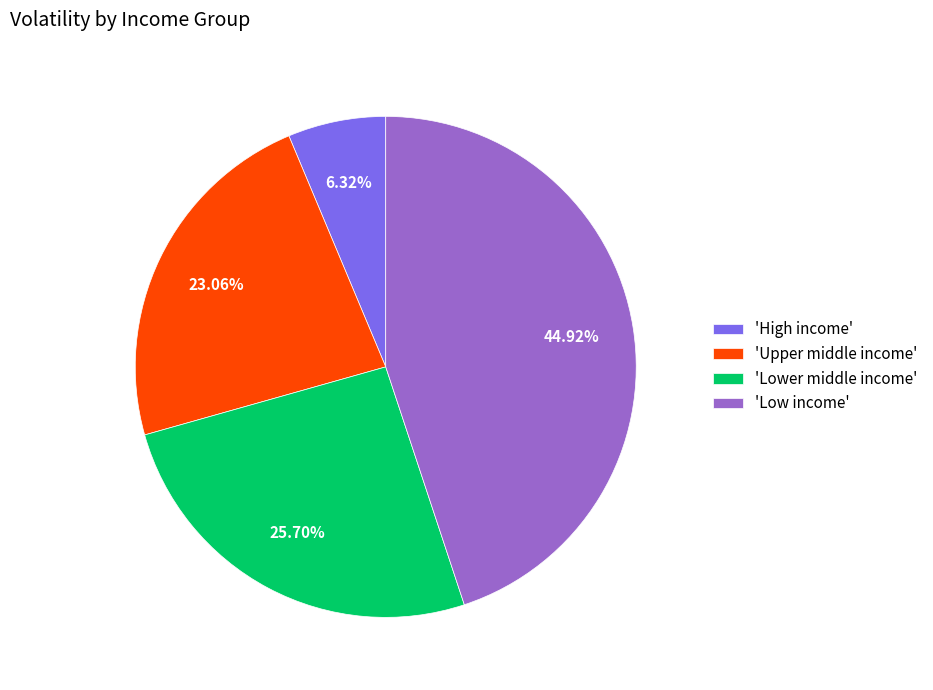

Combined, do 'Upper middle income' and 'Low income' account for over 50%?

Yes